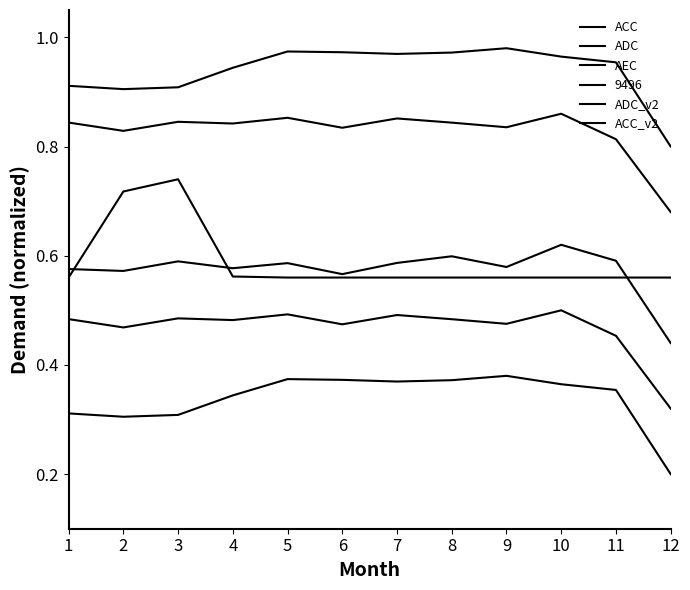

At which category is the sum across all series the highest?

10